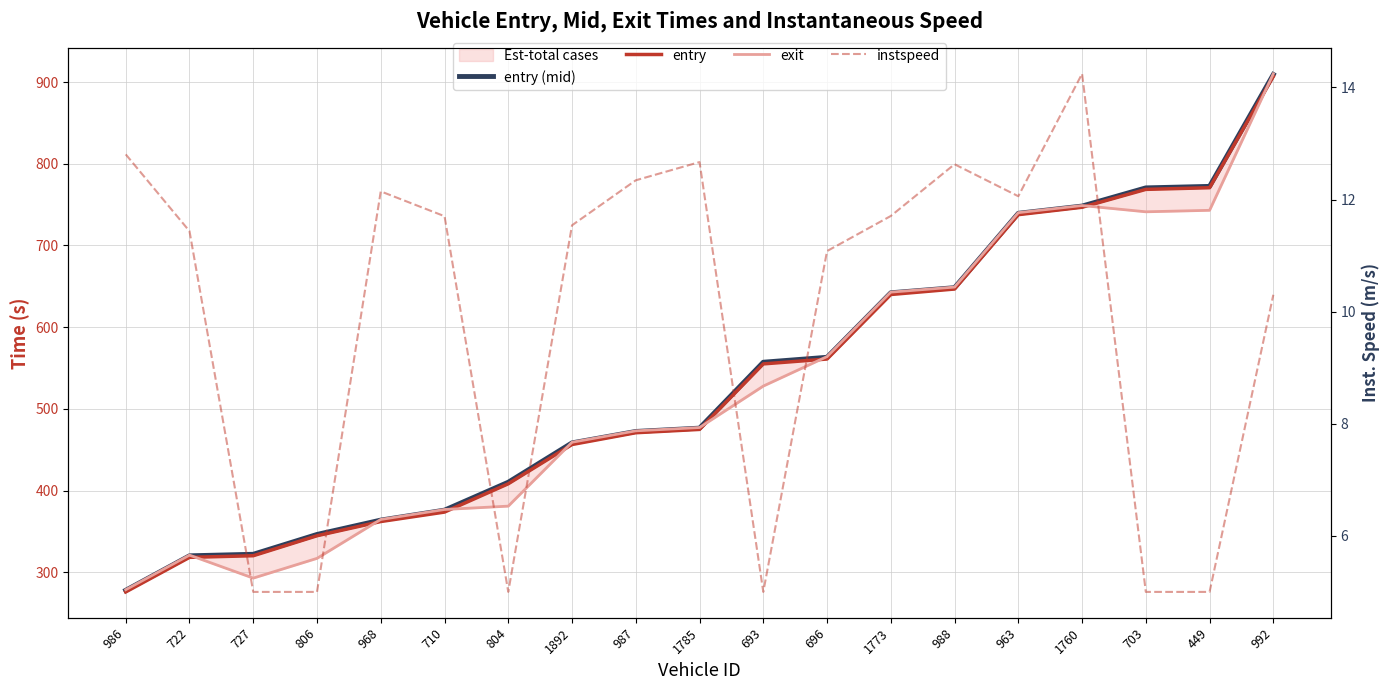

What is the difference between the second highest and second lowest values in the entry (mid) series?

452.0